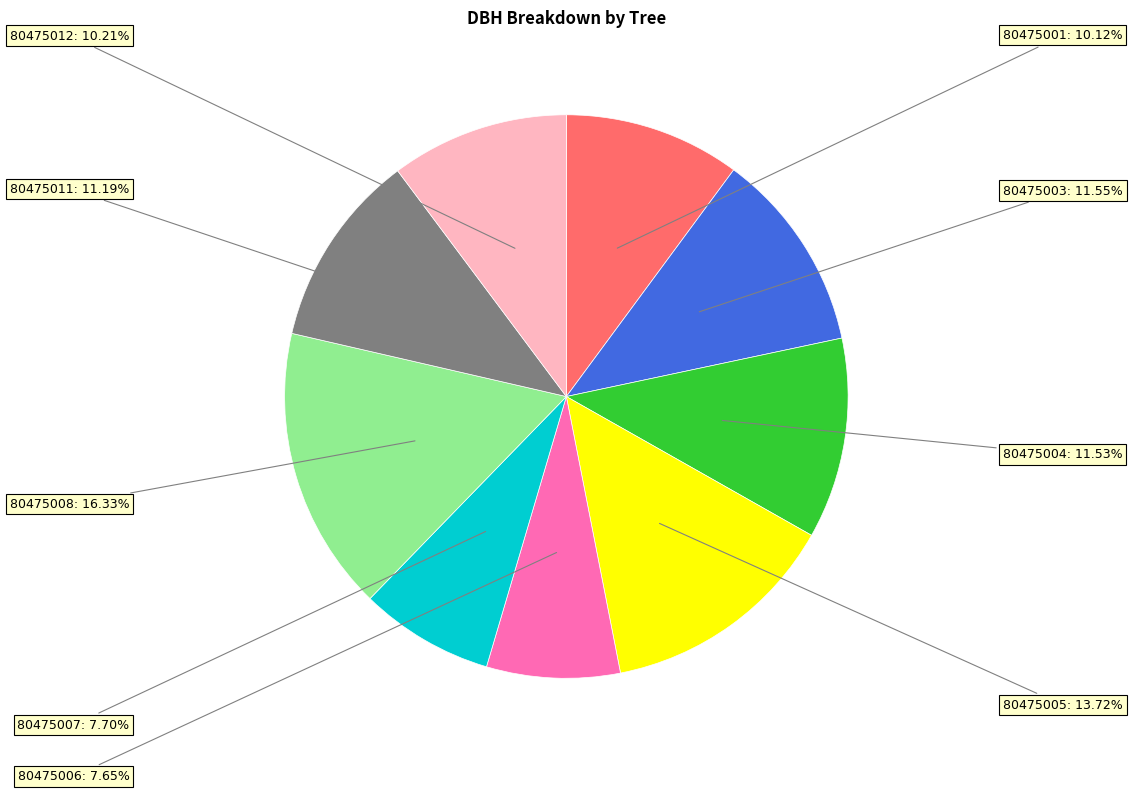

Is there any slice that represents more than half of the pie?

No